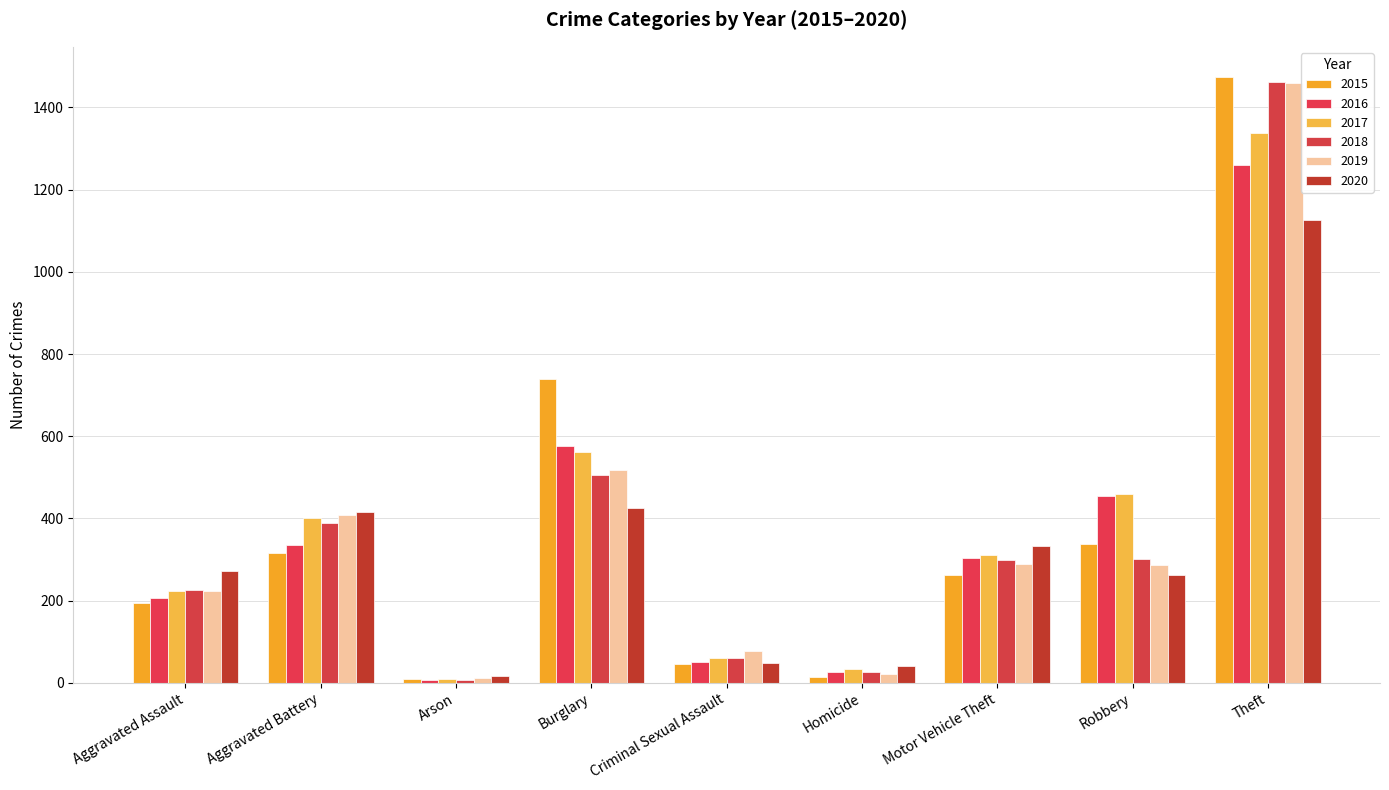

Which has a higher value, Aggravated Assault or Homicide?

Aggravated Assault